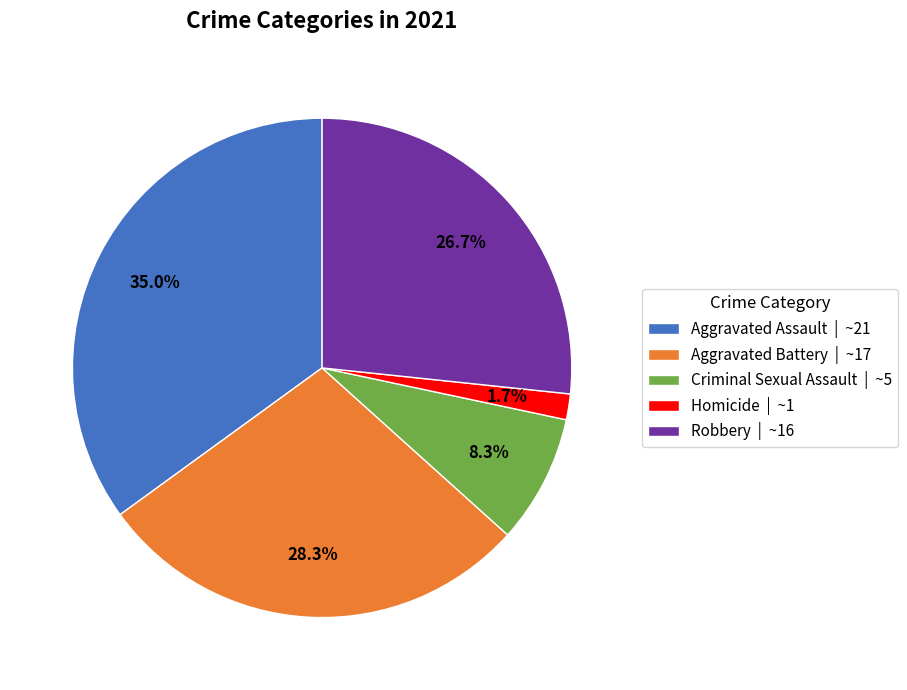

What percentage is NOT represented by Criminal Sexual Assault?

91.7%